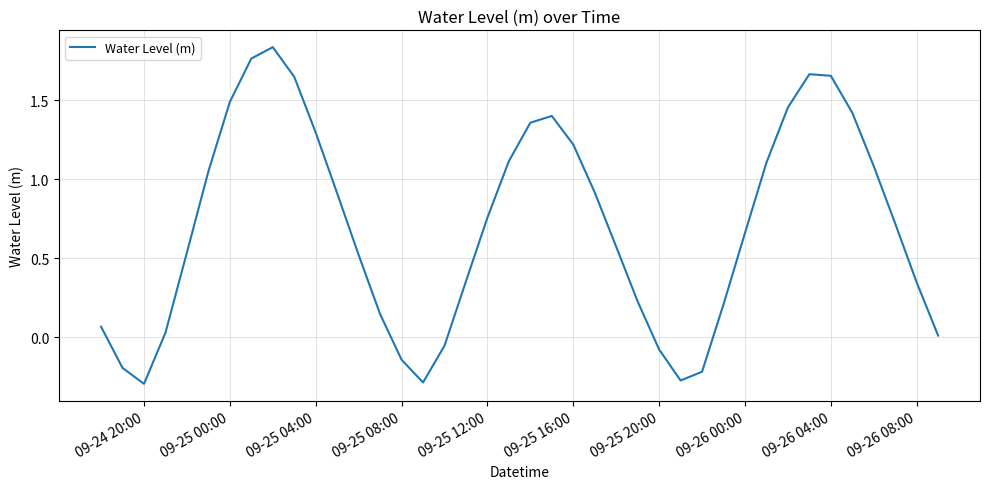

What is the difference between the maximum and minimum values?

2.1